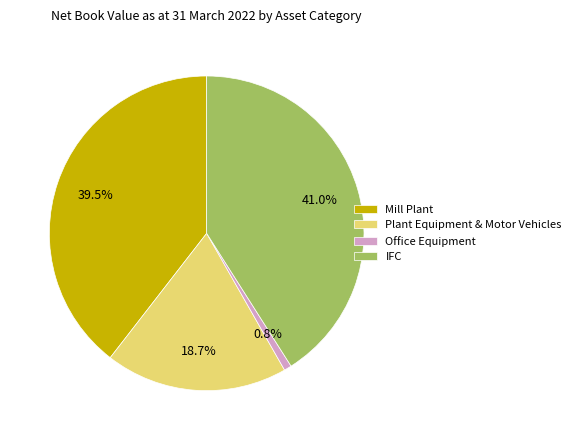

What is the smallest slice in the pie chart?

Office Equipment